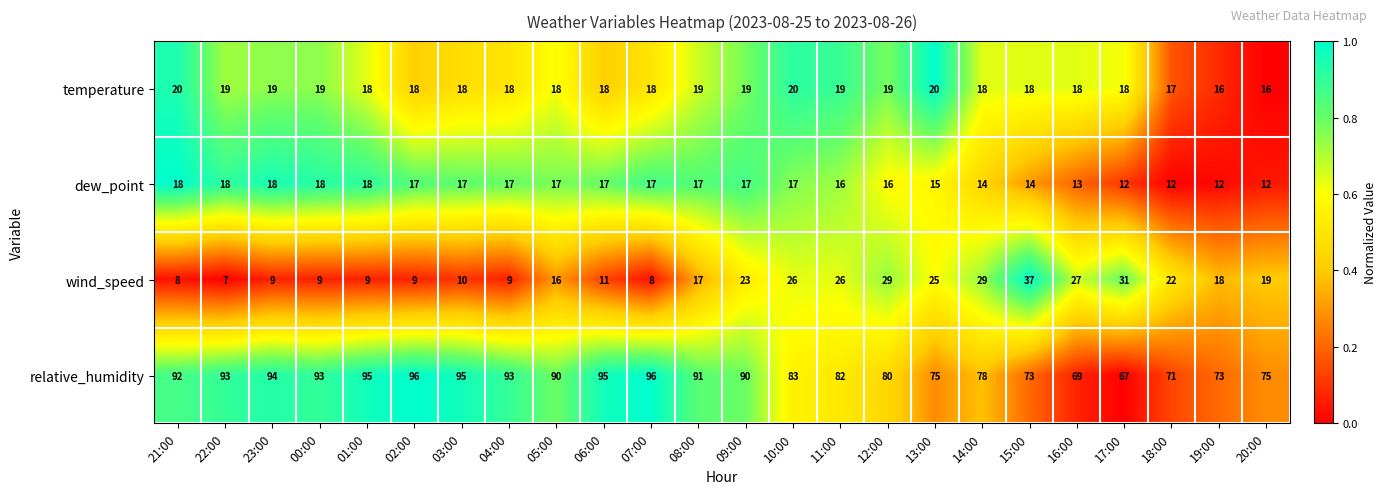

List the series in order of their peak value, lowest first.

dew_point, temperature, wind_speed, relative_humidity